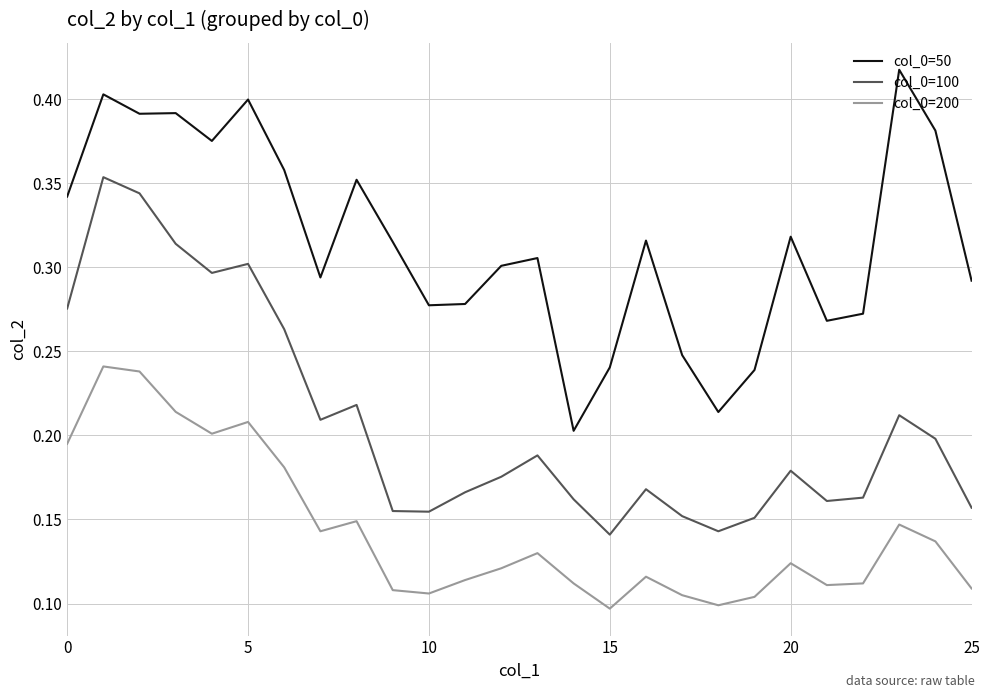

Rank the series by their average value, from lowest to highest.

col_0=200, col_0=100, col_0=50